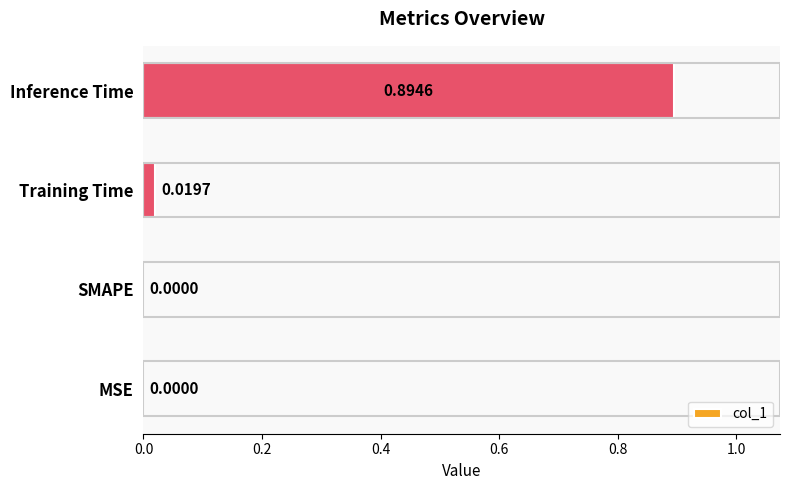

At which category does the chart reach its peak across all series?

Inference Time